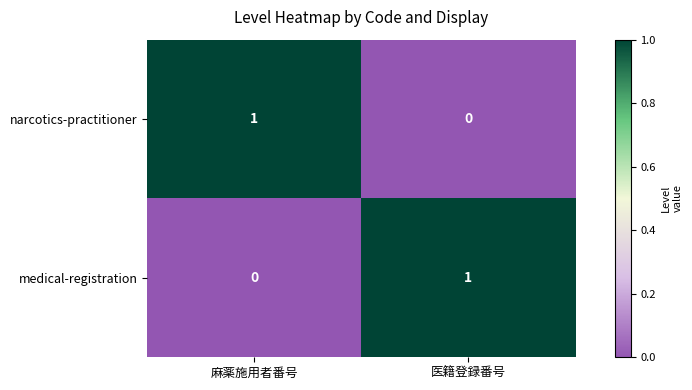

The value of narcotics-practitioner at 医籍登録番号 is -1. True or false?

False